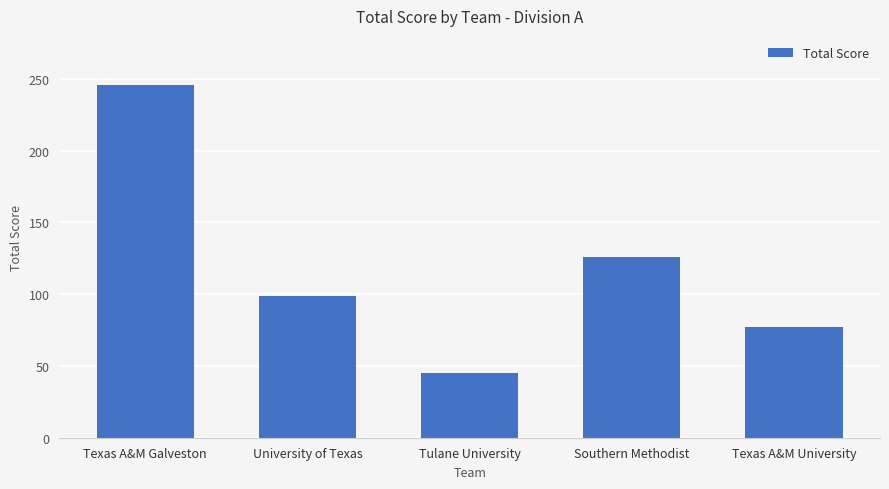

List the labels in order of value, largest first.

Texas A&M Galveston, Southern Methodist, University of Texas, Texas A&M University, Tulane University